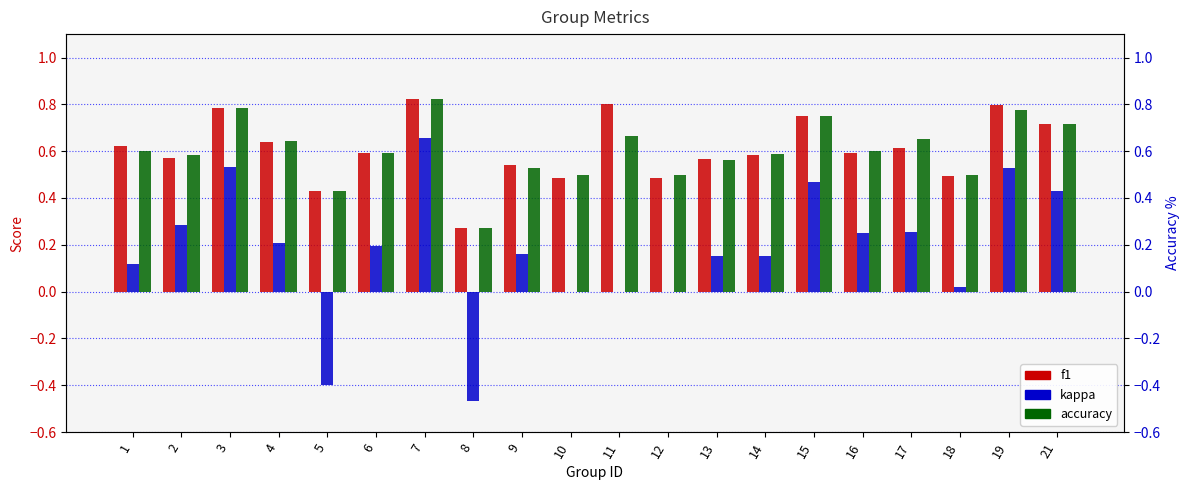

Is it true that f1 equals 1.0 at 1?

False